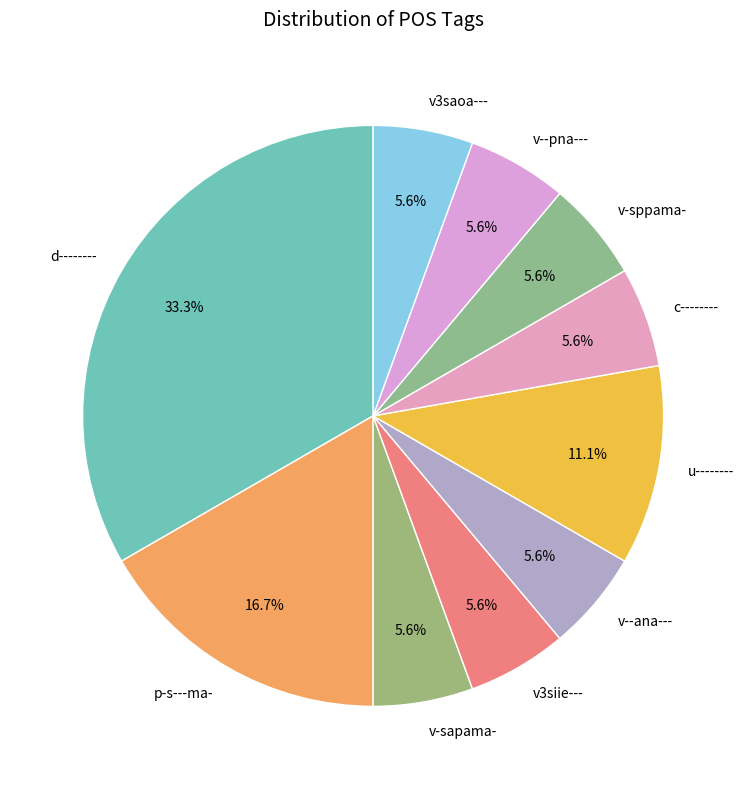

Combined, do v--pna--- and v3saoa--- account for over 50%?

No